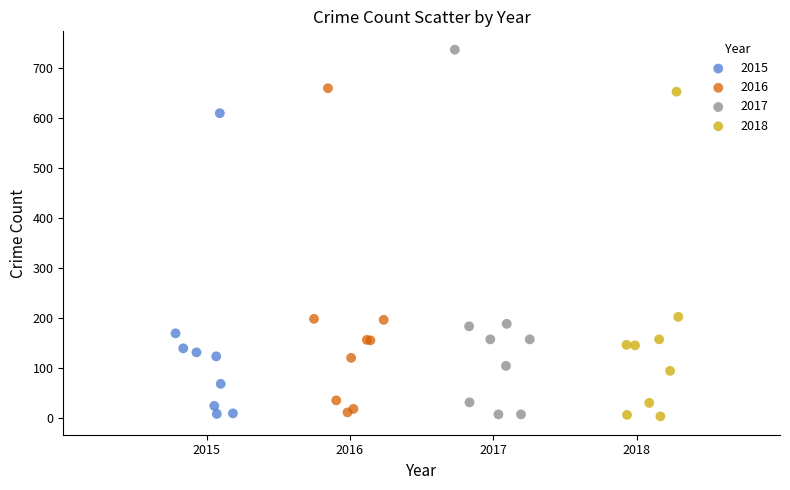

What are all the series names shown in the legend?

2015, 2016, 2017, 2018